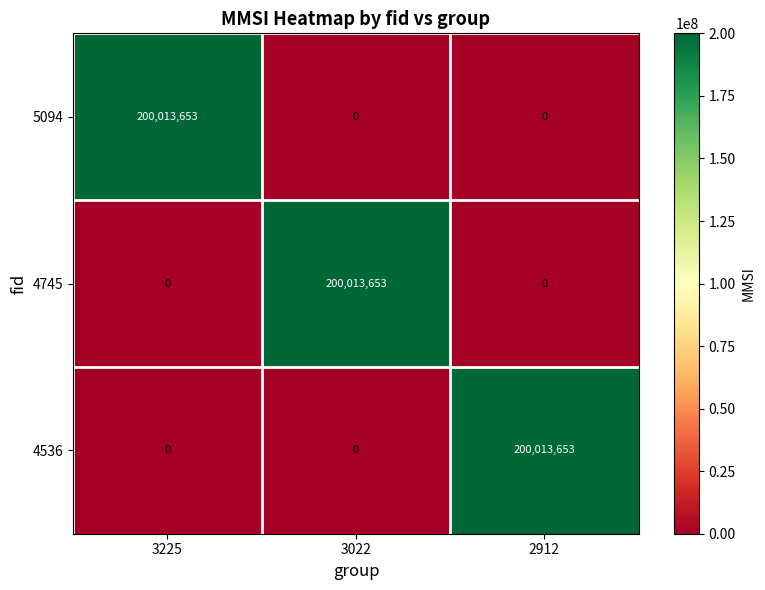

Reading right to left, transcribe all the data shown in this chart.

5094: 0	0	200013653
4745: 0	200013653	0
4536: 200013653	0	0